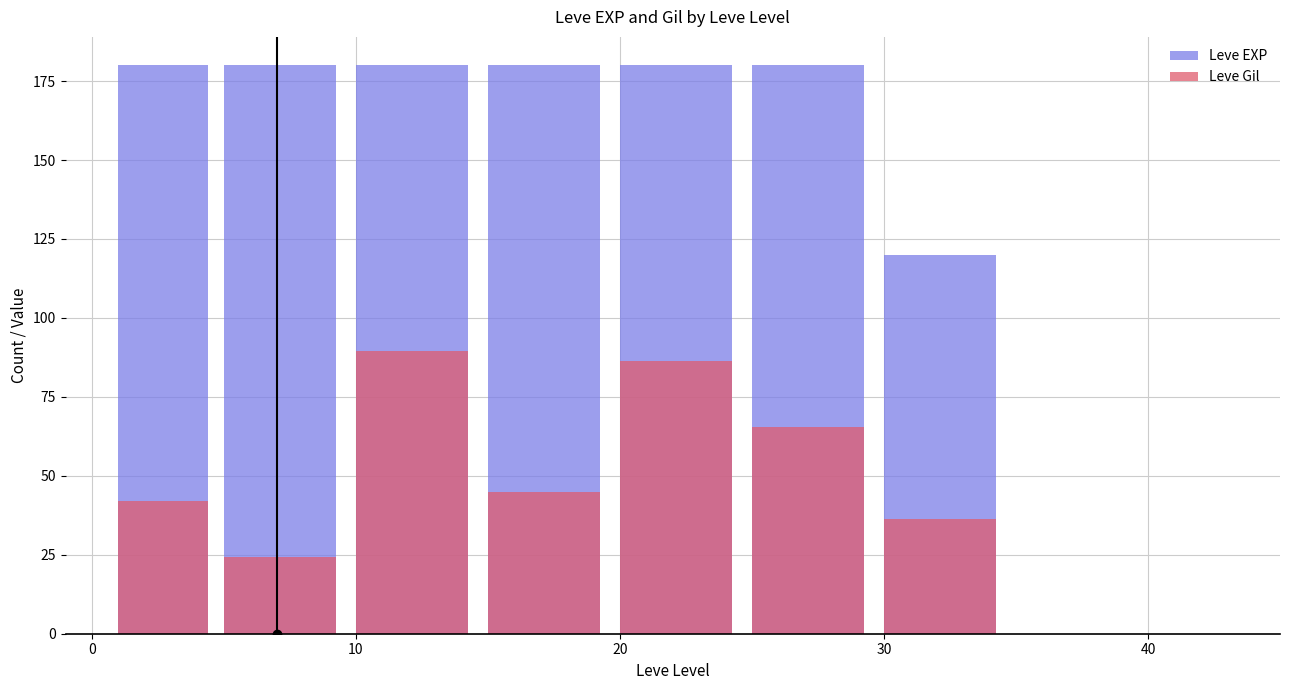

Which series changed the most between 10 and 20?

Leve Gil